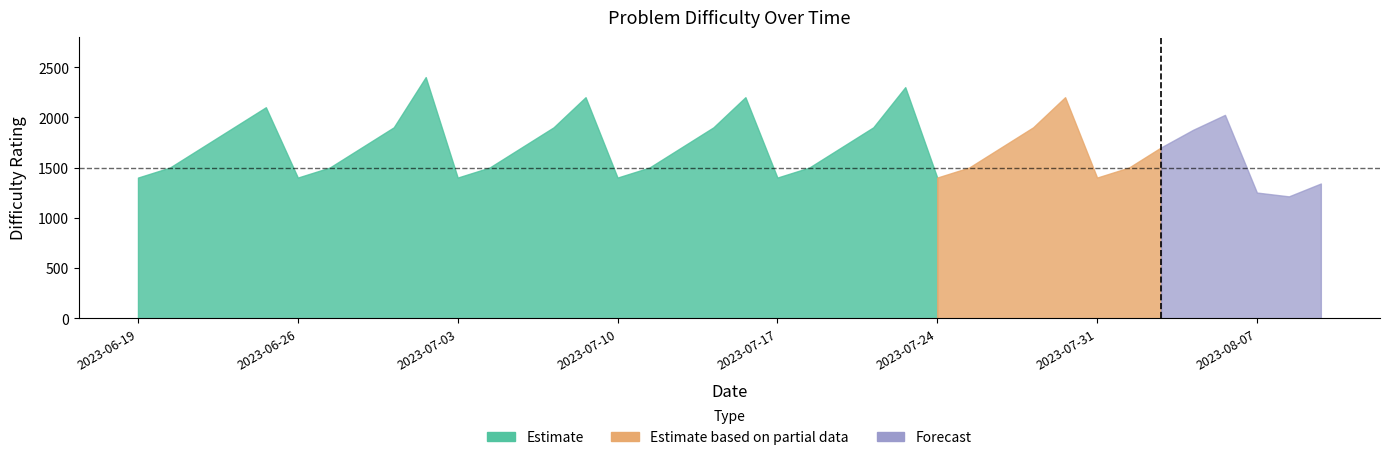

What is the sum of all values?

64704